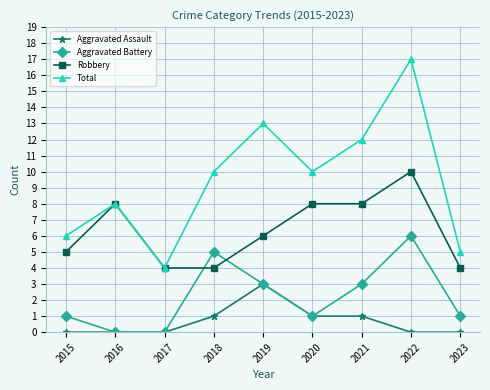

What is the value of the Total point at the 7th from the left?

12